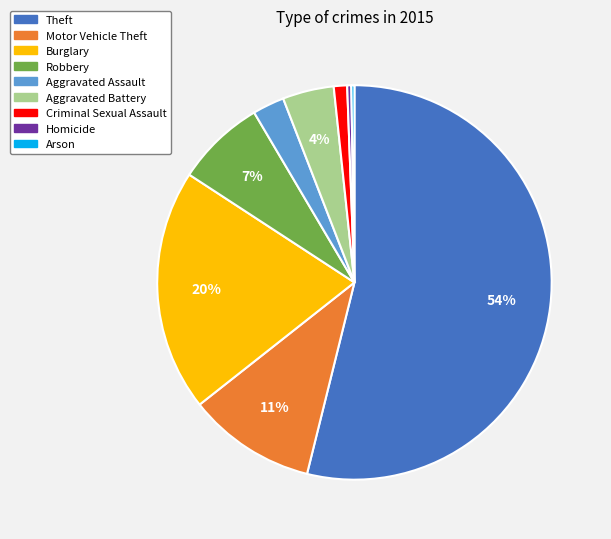

To the nearest percent, what is the difference between the largest and smallest slice percentages?

54%